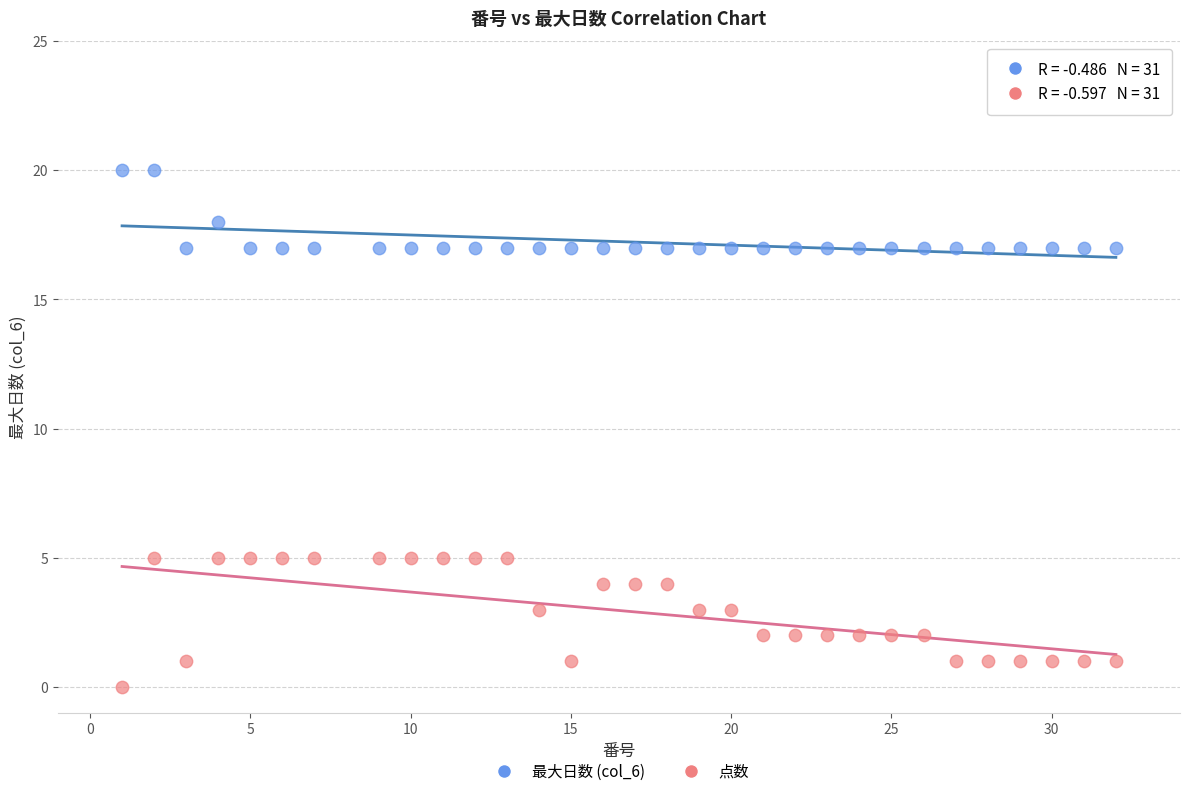

Which series reaches the minimum Y coordinate?

点数